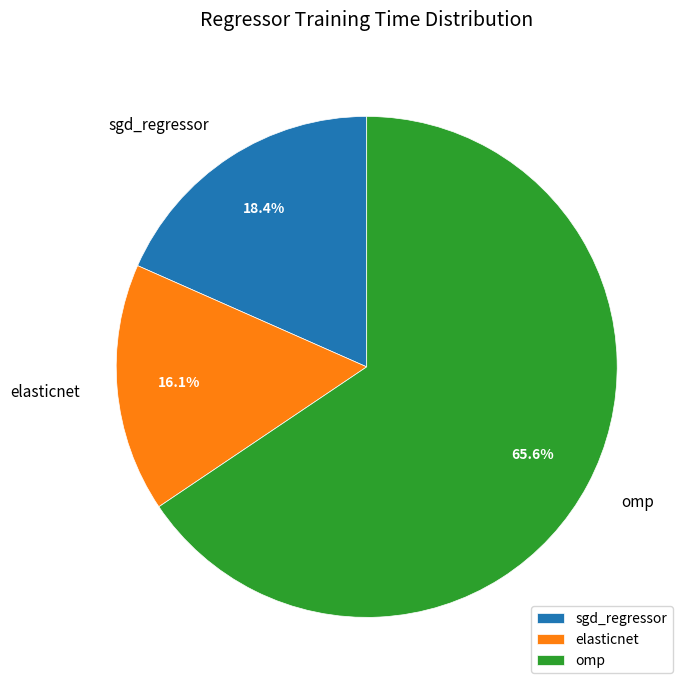

What is the largest slice in the pie chart?

omp